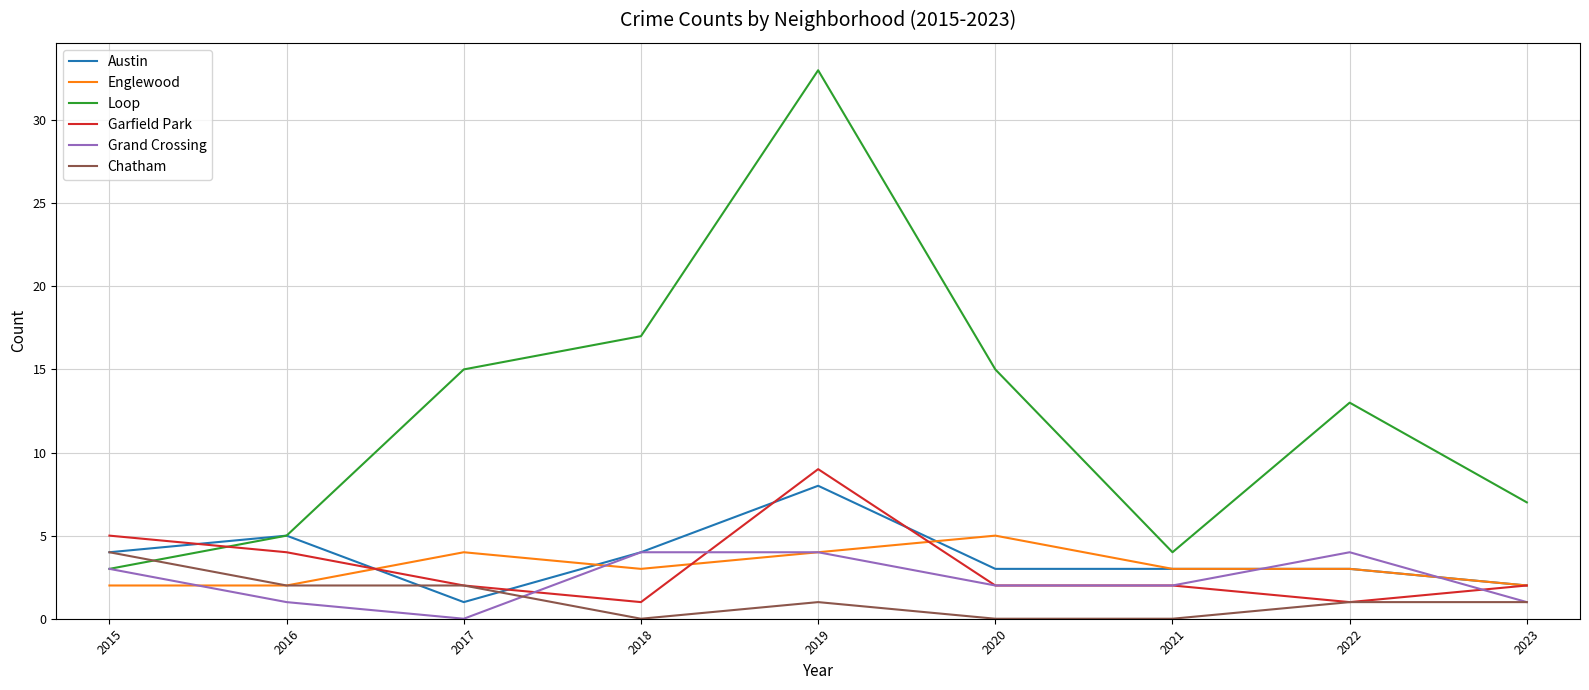

What is the spread (max minus min) of values at 2021?

4